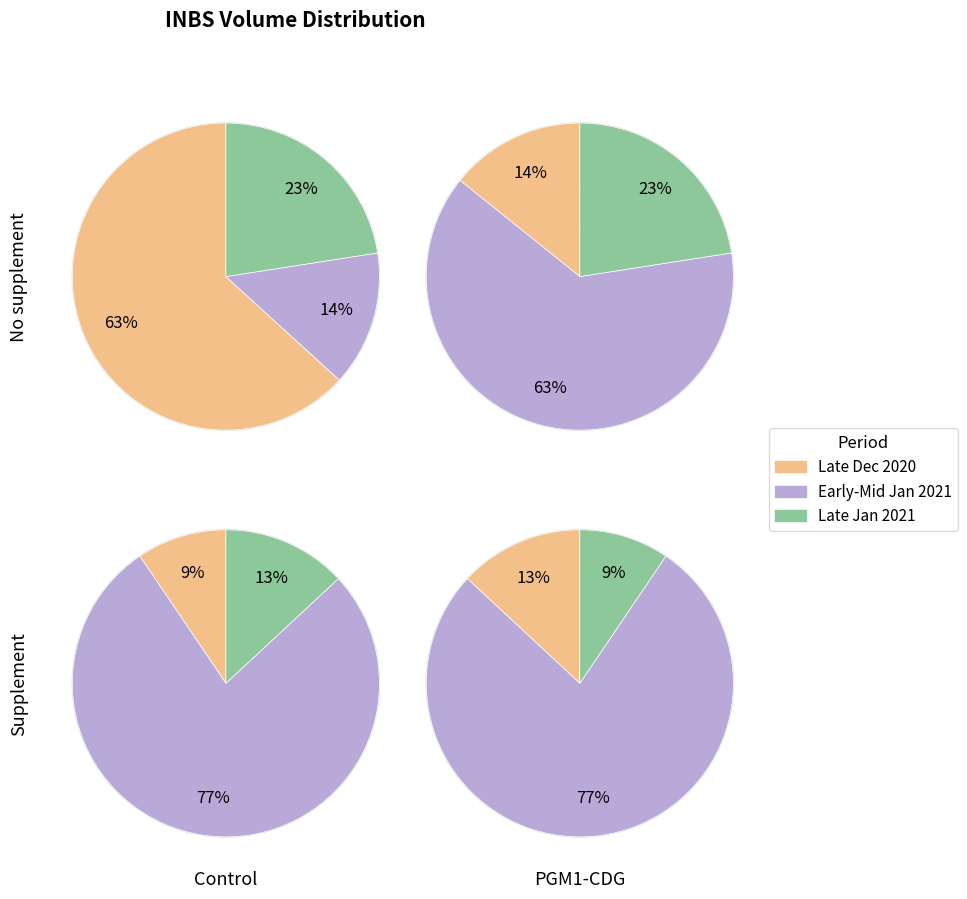

What is the total percentage of 2020-12-23 and 2020-12-29?

62.9%